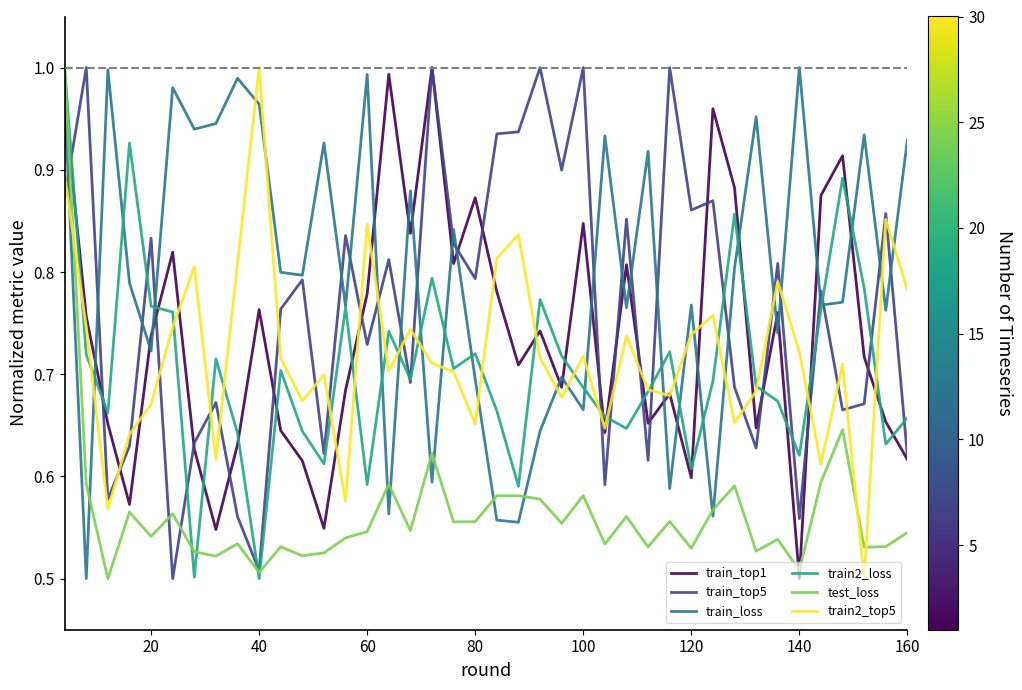

At how many categories does at least one series exceed 0?

40